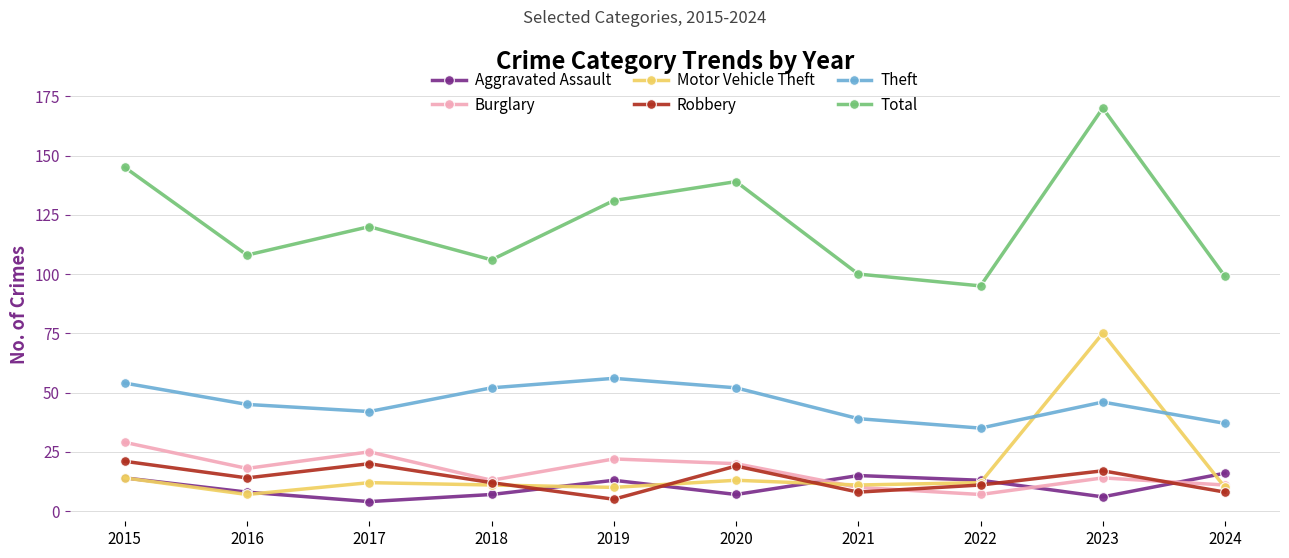

What is the value of the Theft point at the 5th from the left?

56